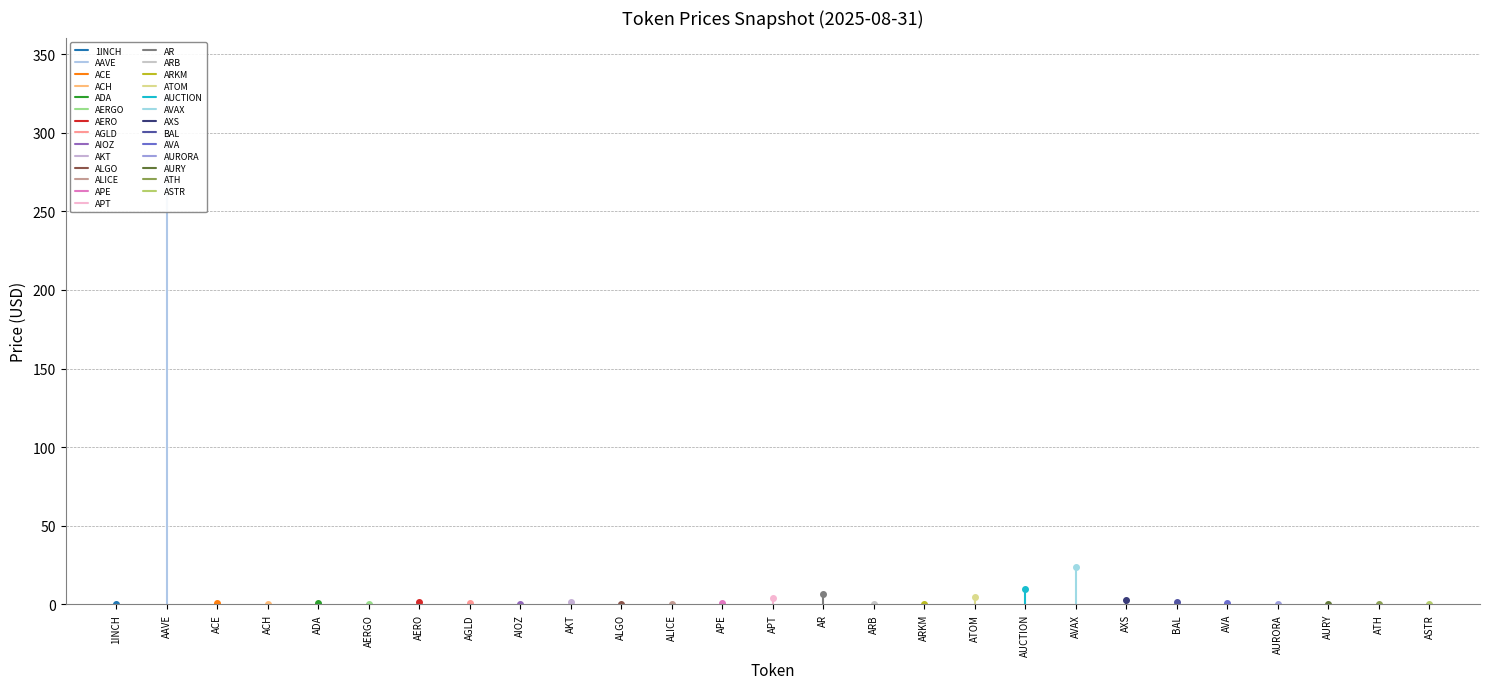

Where is the first local maximum?

AAVE